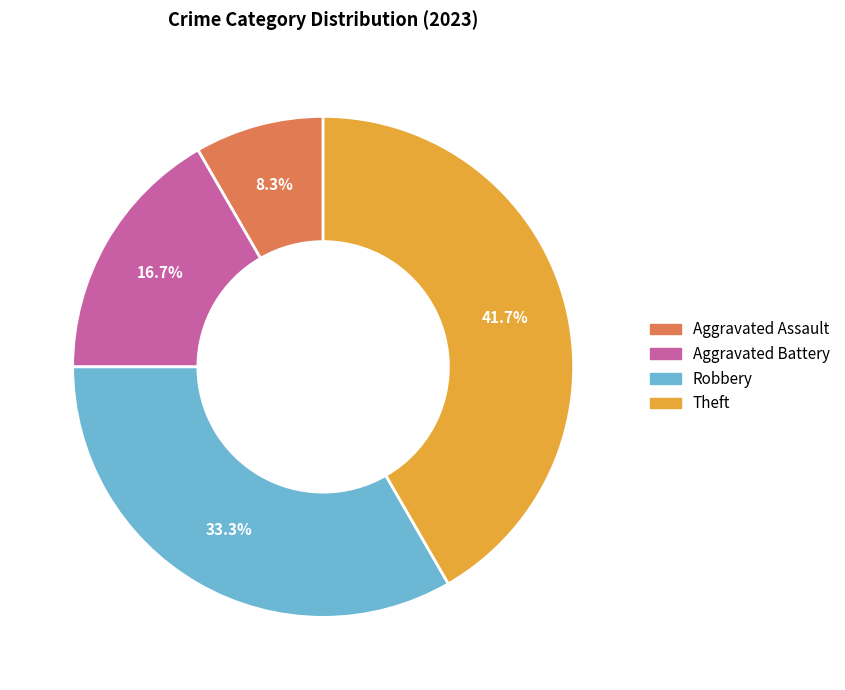

Which category has the biggest portion of the pie?

Theft